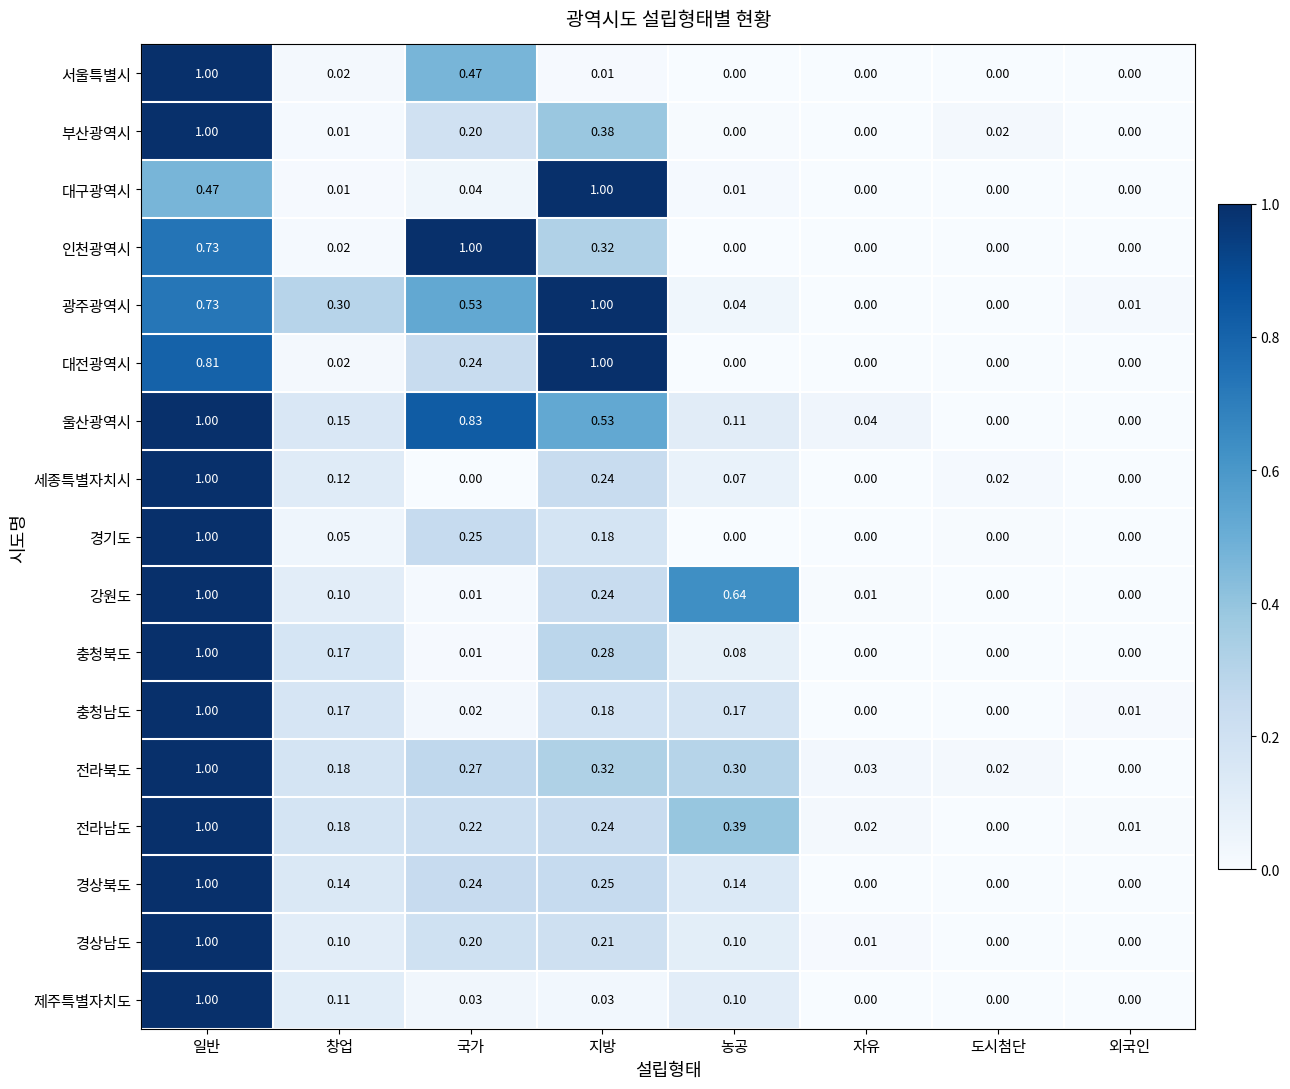

Which series changed the most between 국가 and 외국인?

인천광역시